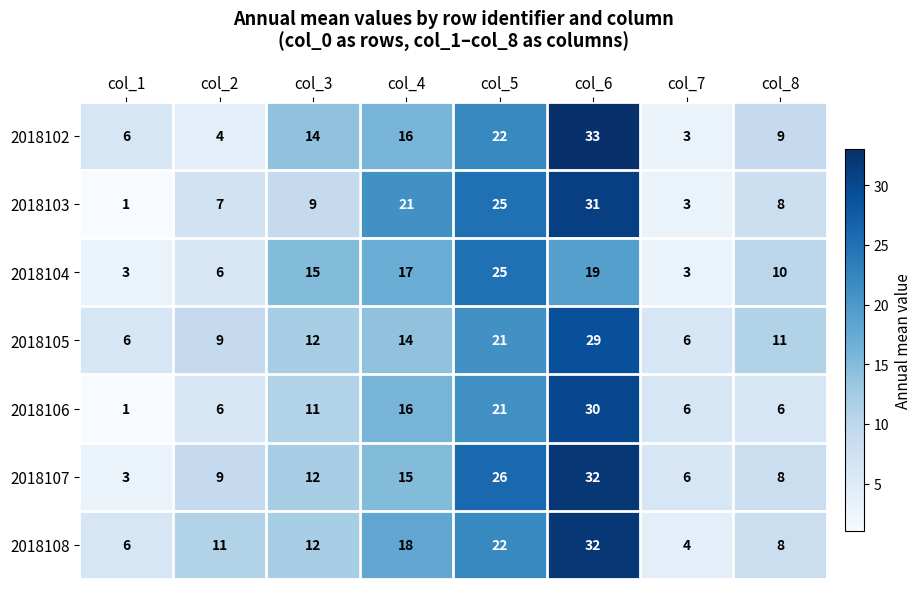

True or false: 2018107 has a value of 41 at col_5.

False